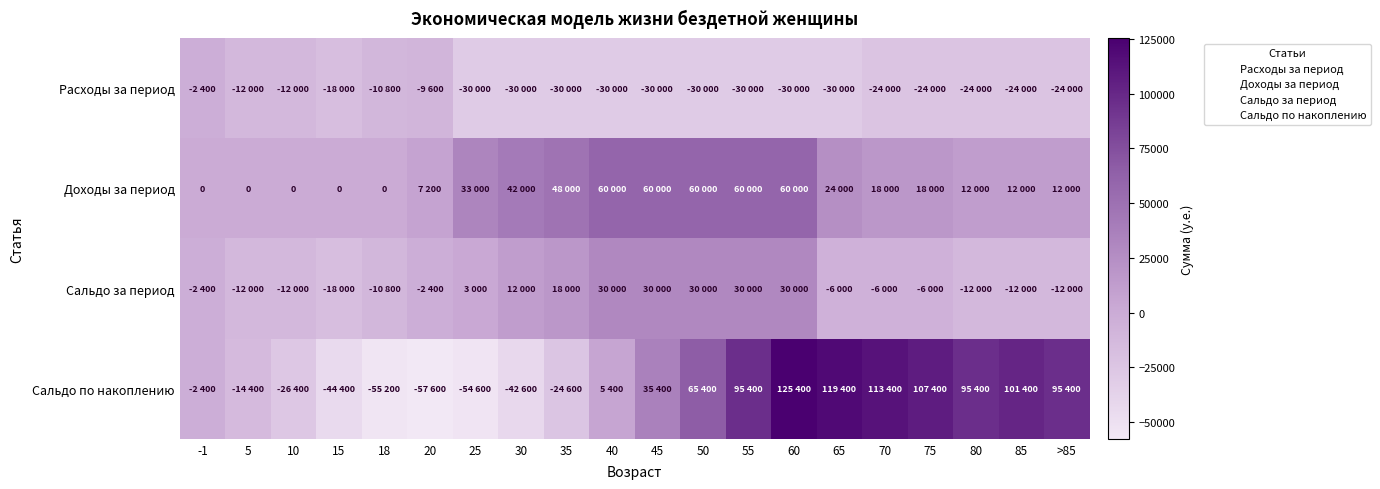

List the series in order of their peak value, lowest first.

Расходы за период, Сальдо за период, Доходы за период, Сальдо по накоплению